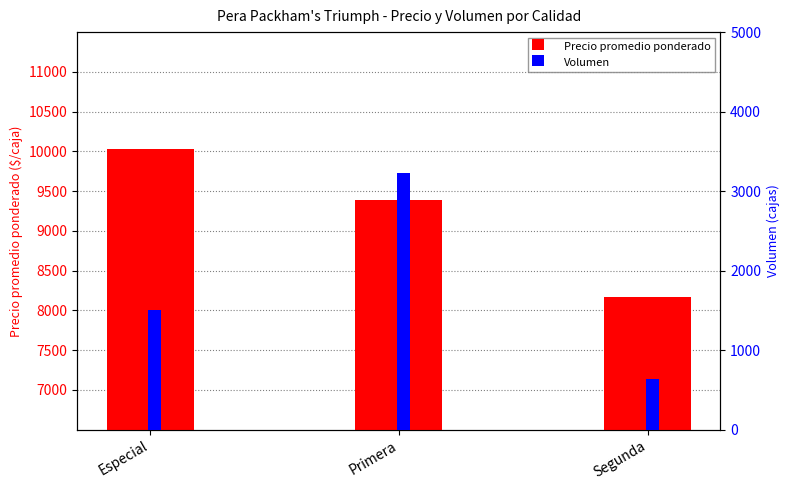

What position from the right is Primera?

2